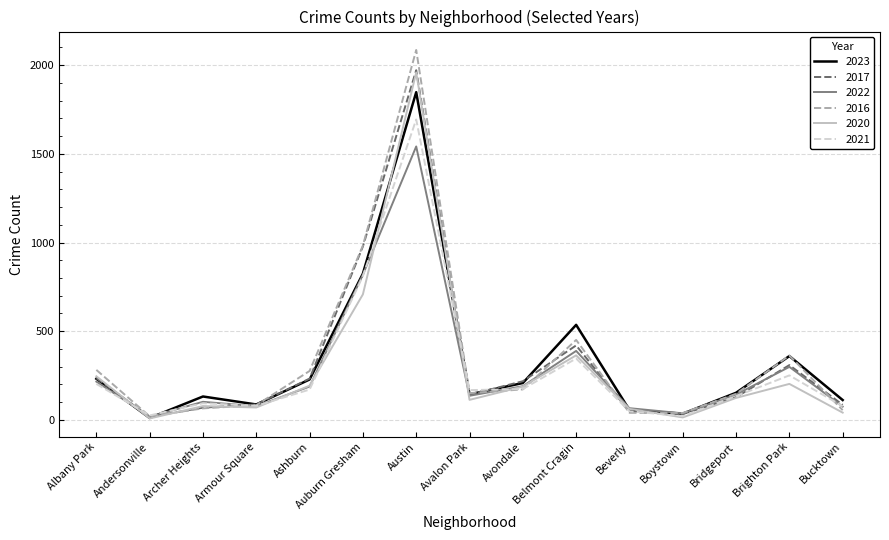

True or false: 2022 has more than 2 interior local peaks.

True